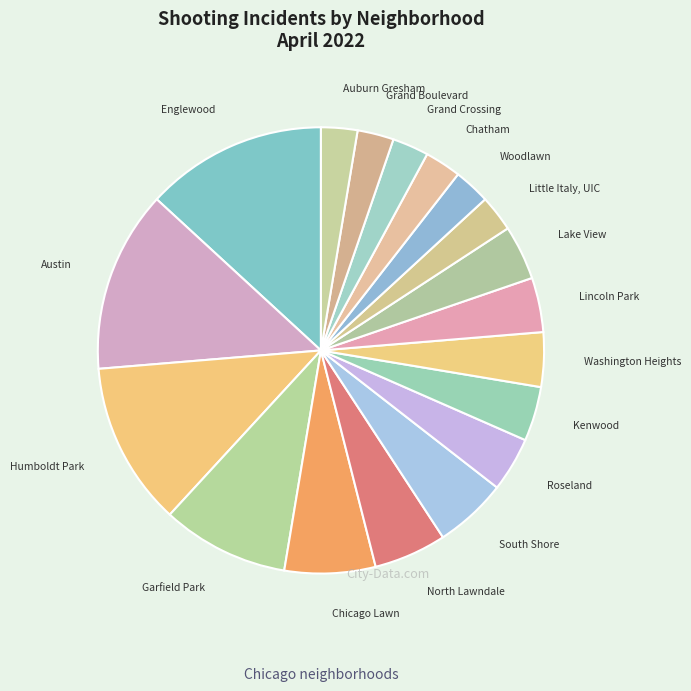

Does Lake View represent more than half of the total?

No